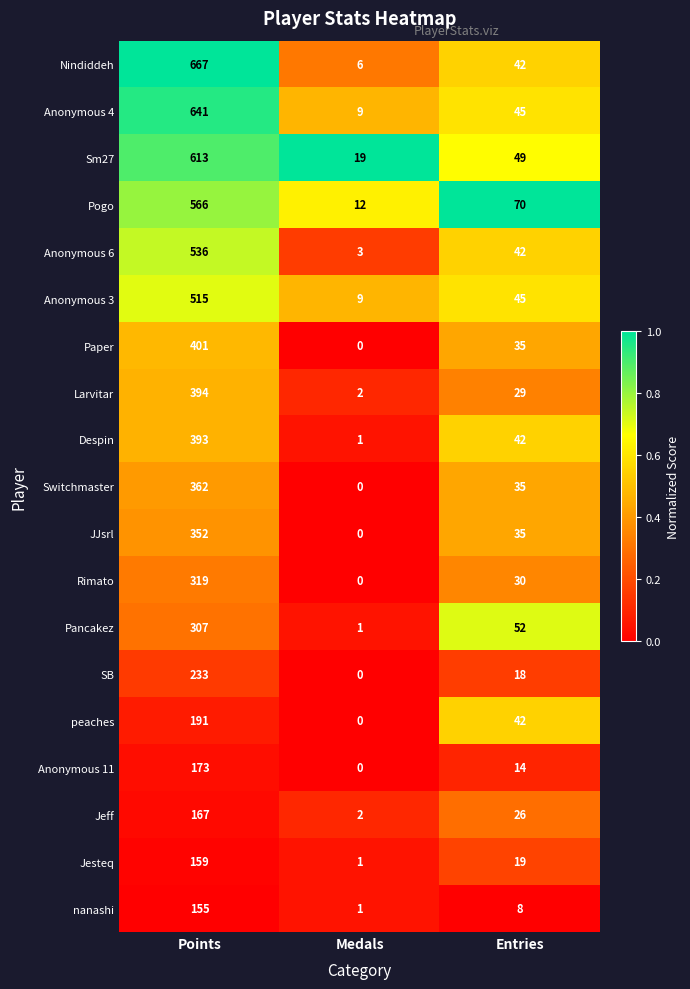

What is the difference between the maximum and minimum values in the peaches series?

191